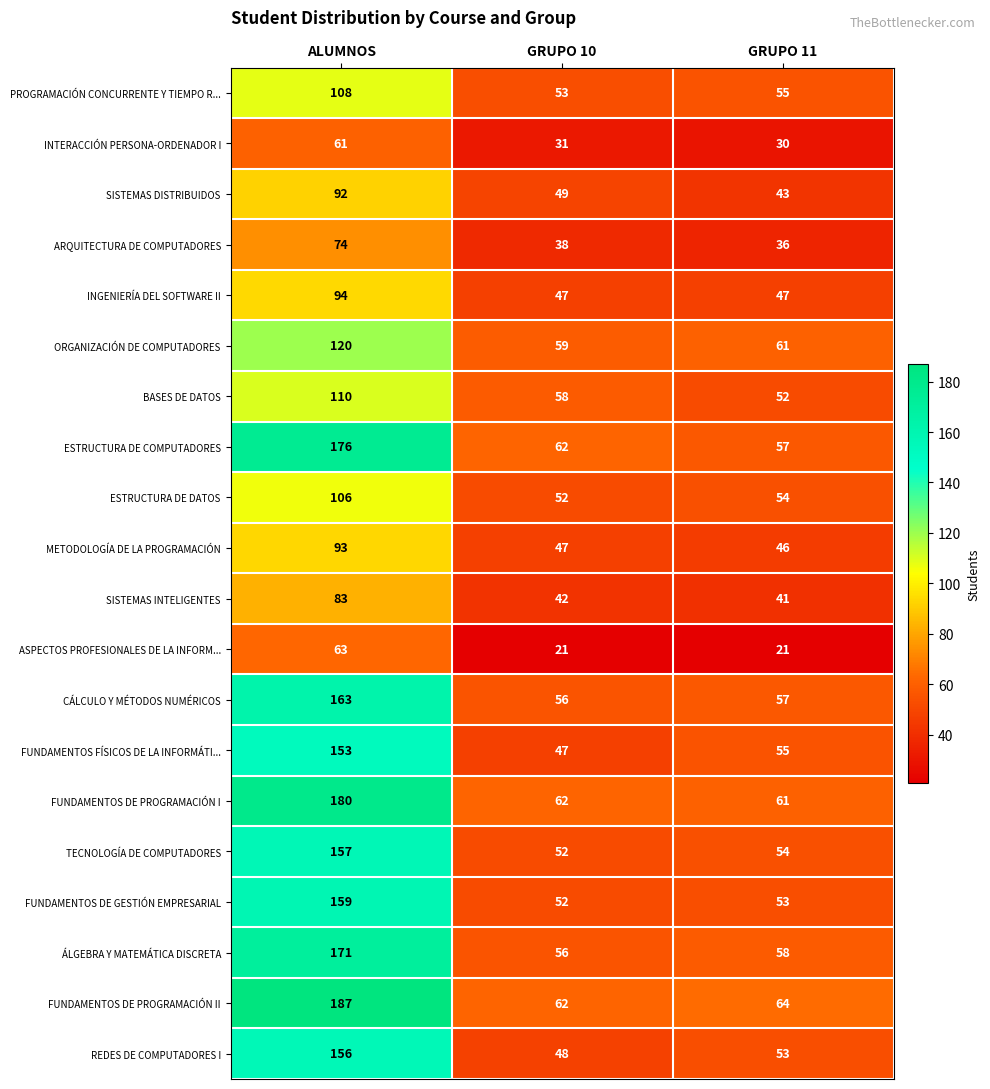

What is the total value across all series at ALUMNOS?

2506